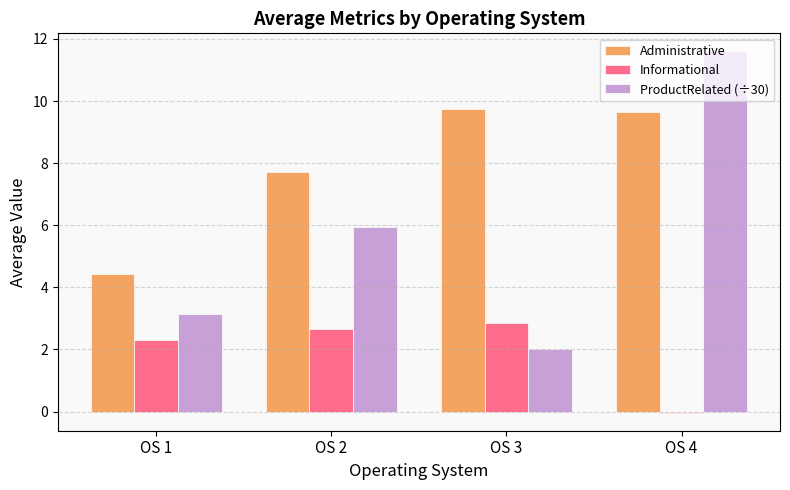

What is the sum of the Informational values at OS 1 and OS 3?

5.2